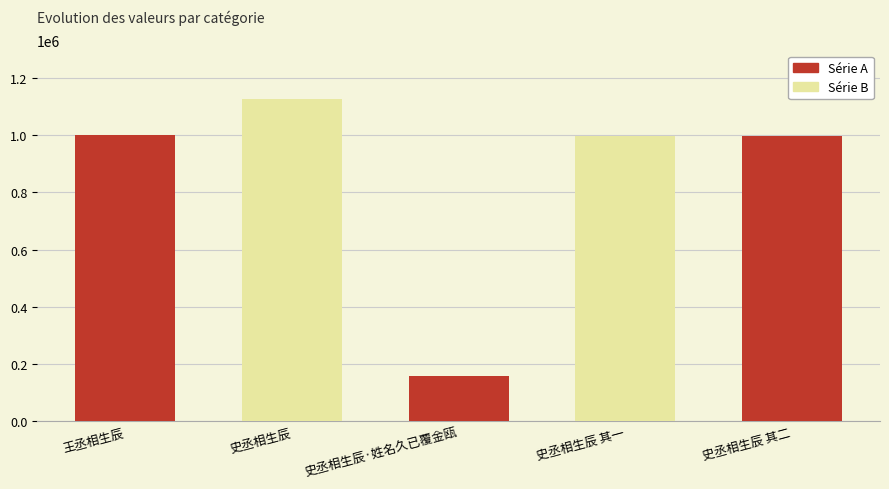

What is the difference between the maximum and minimum values?

971683